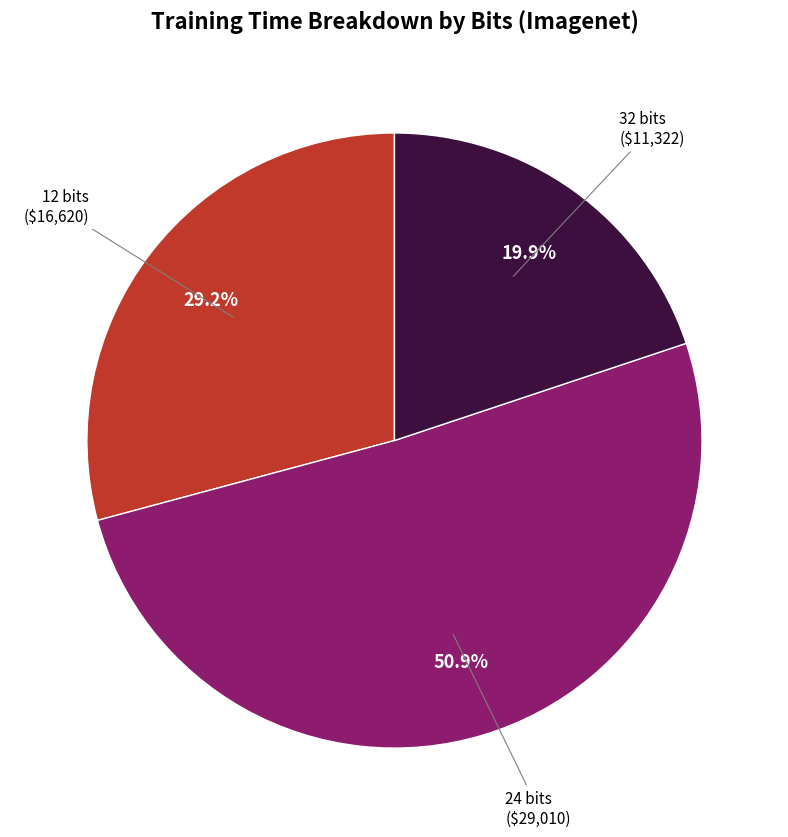

Is there any slice that represents more than half of the pie?

Yes